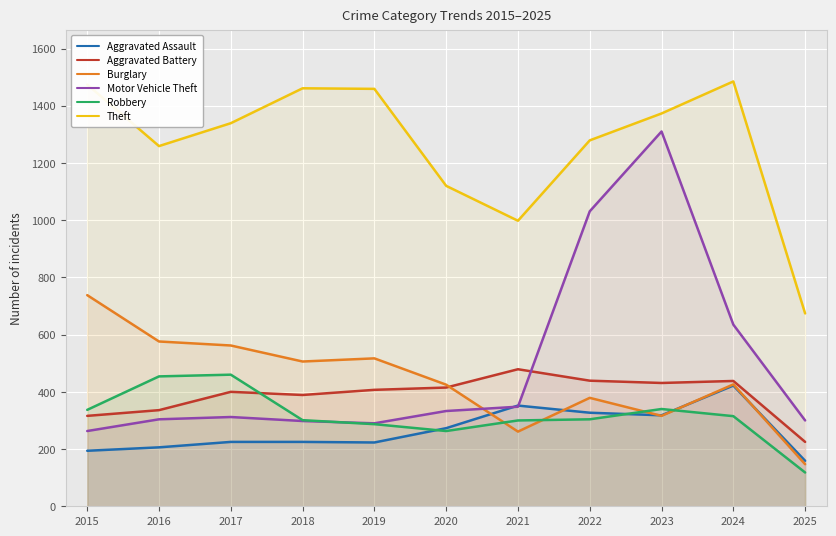

How many data points in Burglary are less than 426?

5